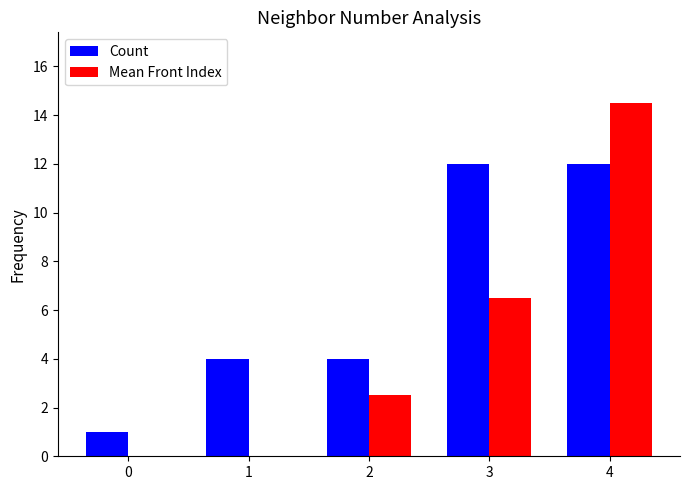

How many series are shown in this chart?

2